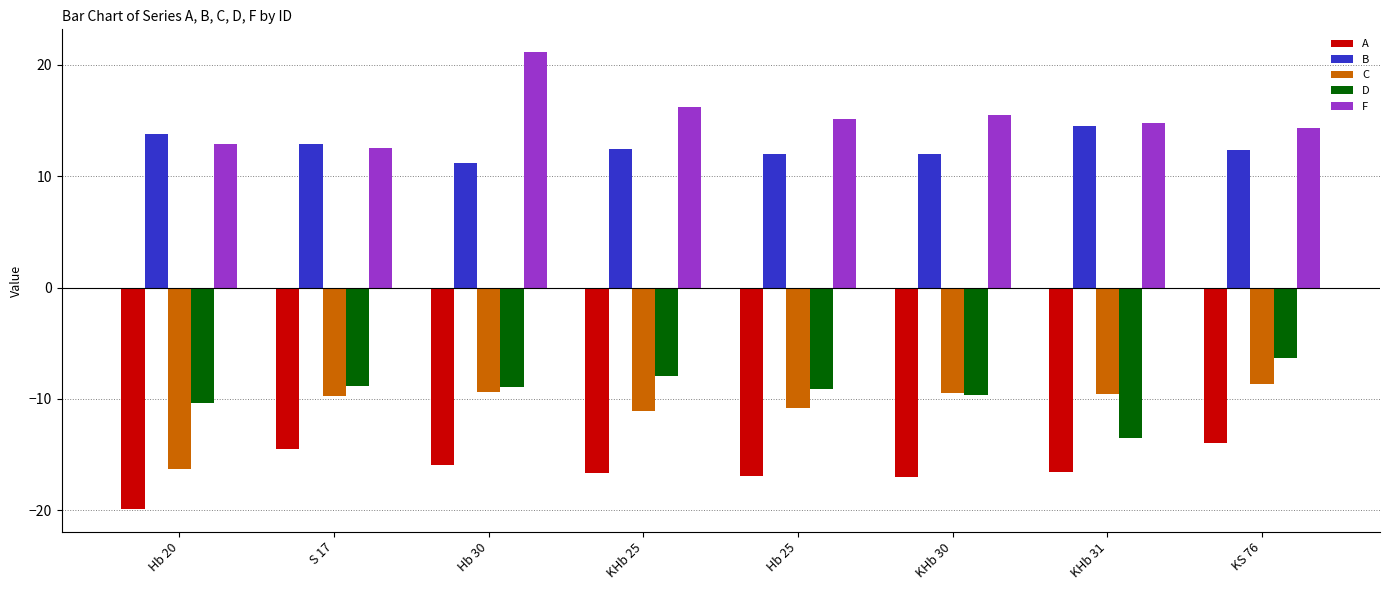

The D series shows -8.9 at S 17. True or false?

True